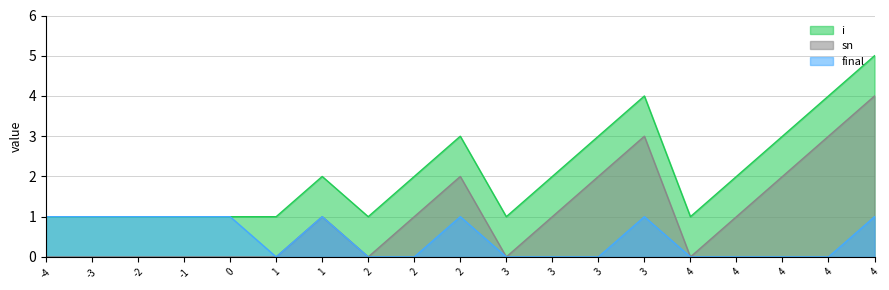

At which label does final reach its peak?

-4